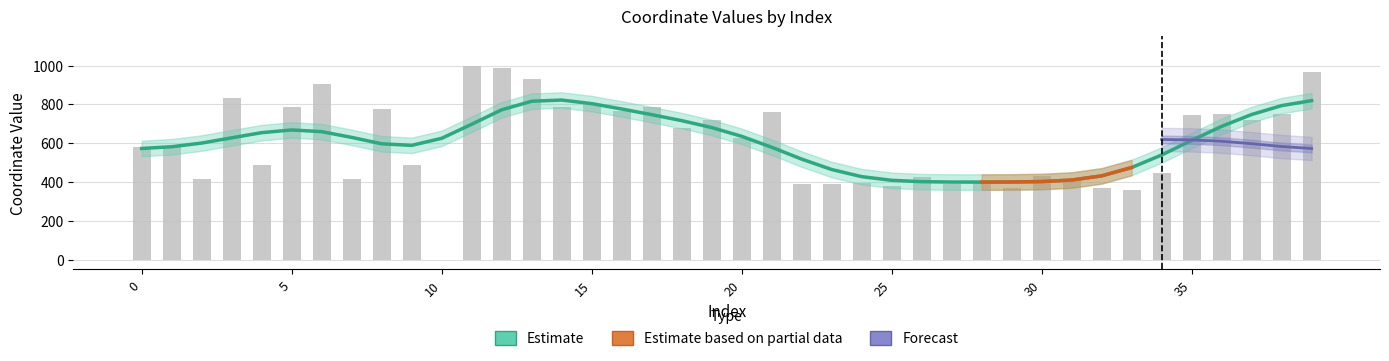

Approximately how many times larger is the value at 38 compared to 17?

1.0